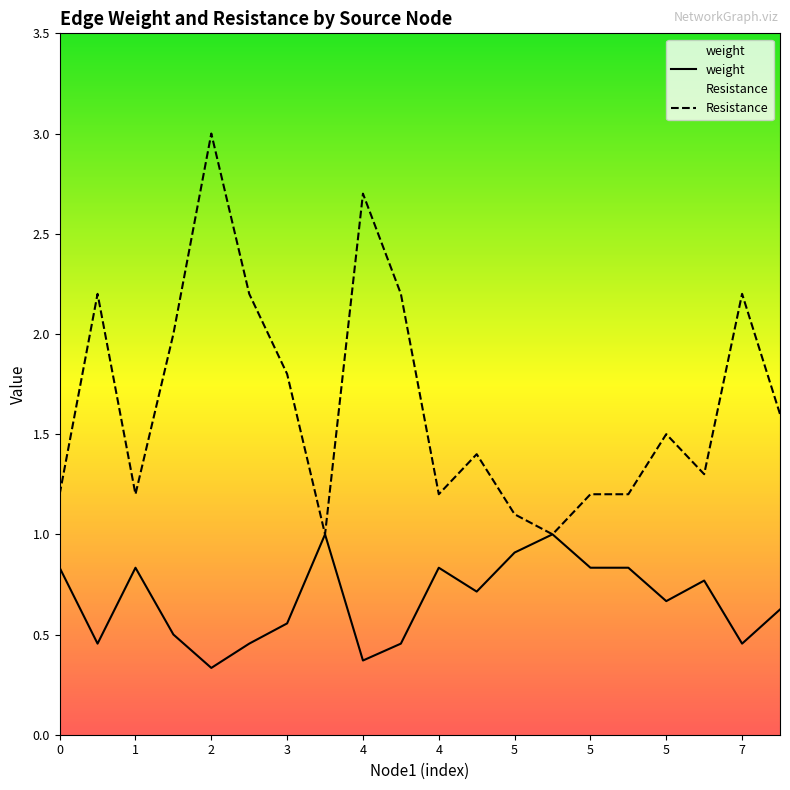

Which series has the largest total across all categories?

Resistance